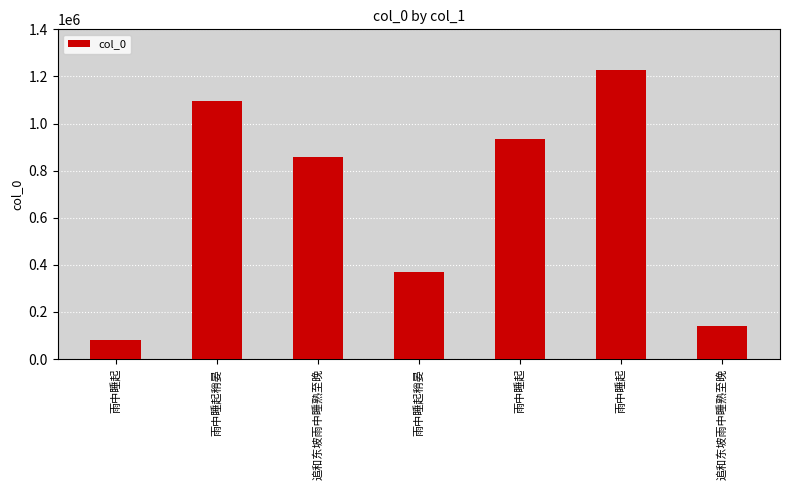

Approximately how many times larger is the value at 雨中睡起稍晏 compared to 追和东坡雨中睡熟至晚?

2.6